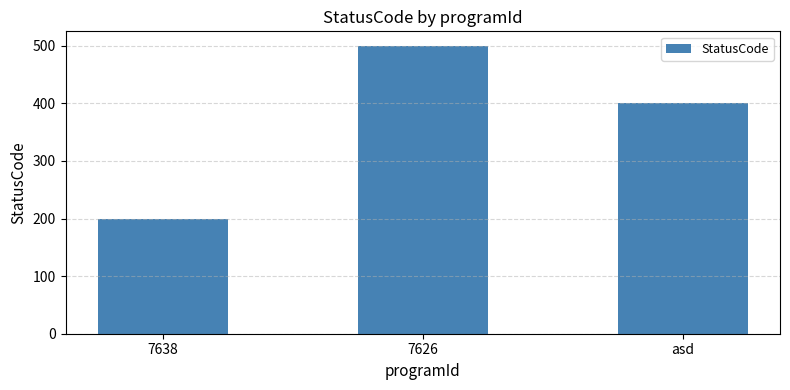

Rank the categories by value from lowest to highest.

7638, asd, 7626